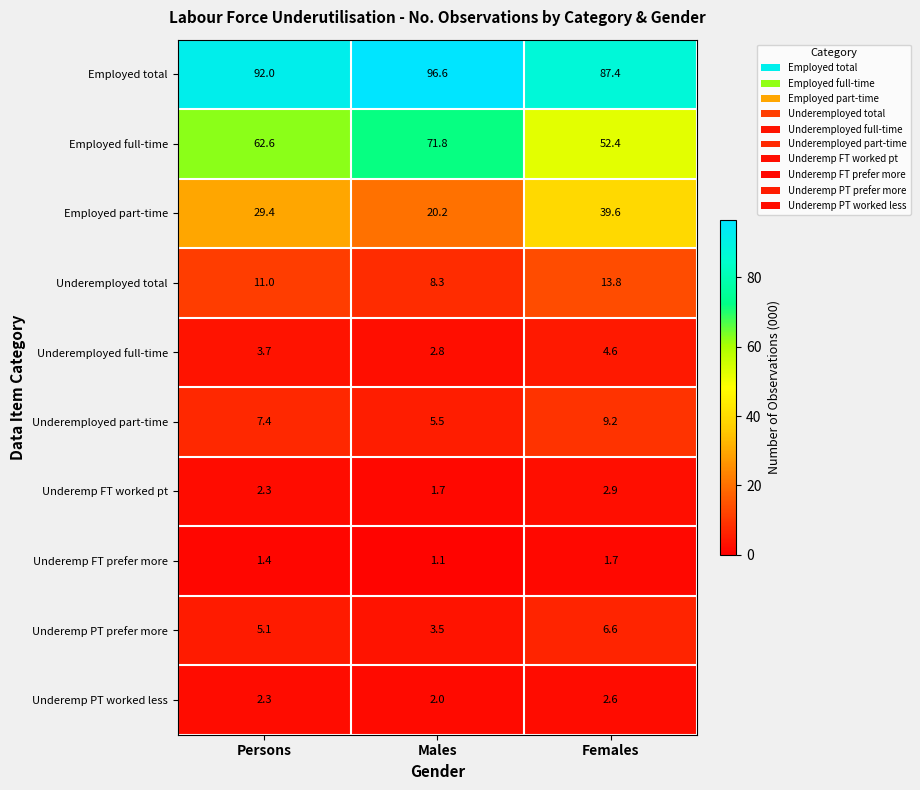

List the series in order of their peak value, highest first.

Employed total, Employed full-time, Employed part-time, Underemployed total, Underemployed part-time, Underemp PT prefer more, Underemployed full-time, Underemp FT worked pt, Underemp PT worked less, Underemp FT prefer more